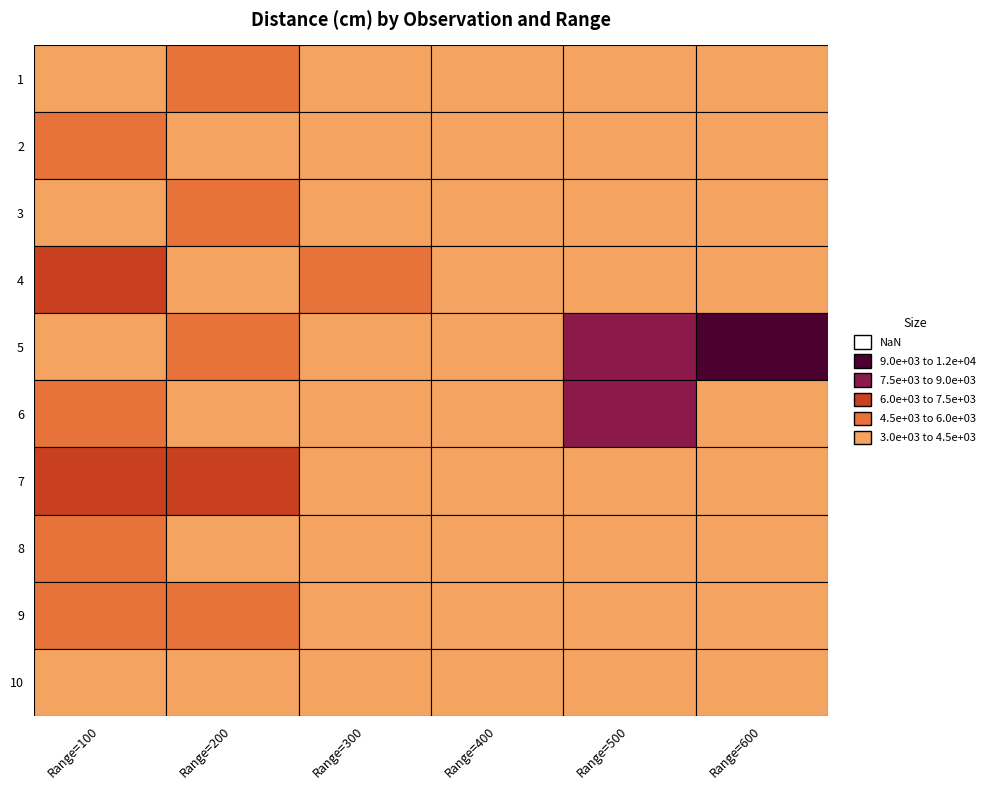

What is the spread (max minus min) of values at 4?

4046